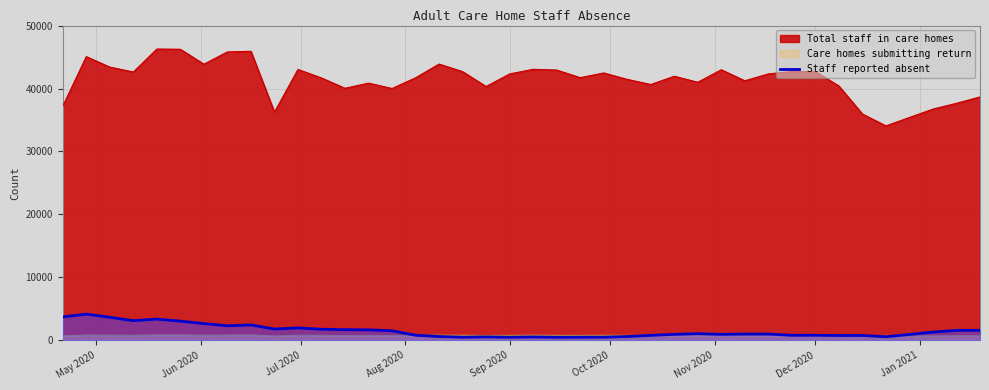

Which series has the largest range (max minus min)?

Total staff in care homes